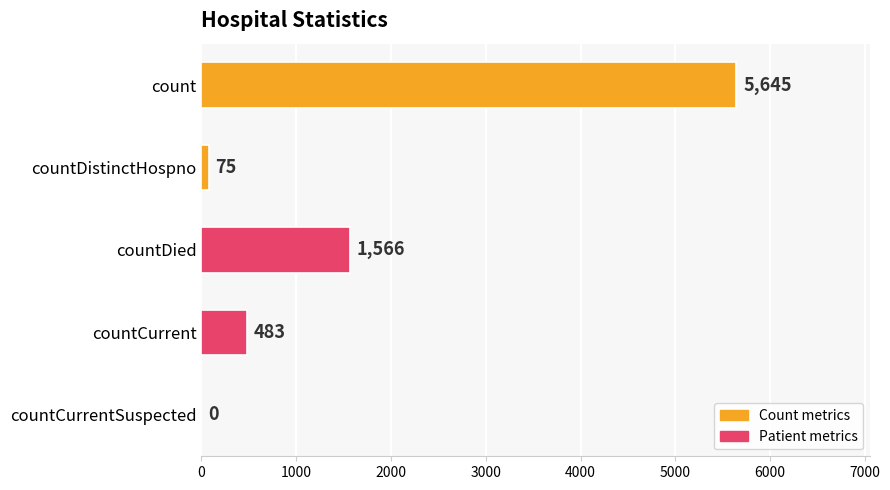

What is the change in value from count to countDistinctHospno?

-5570